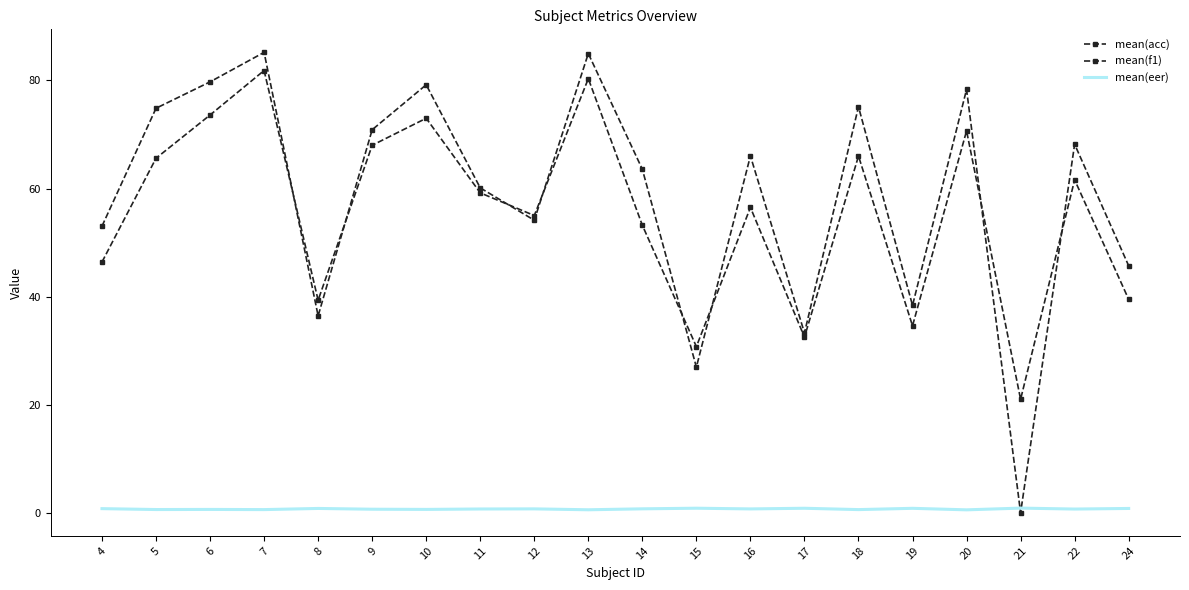

What is the difference between the mean(f1) values at 24 and 11?

14.4